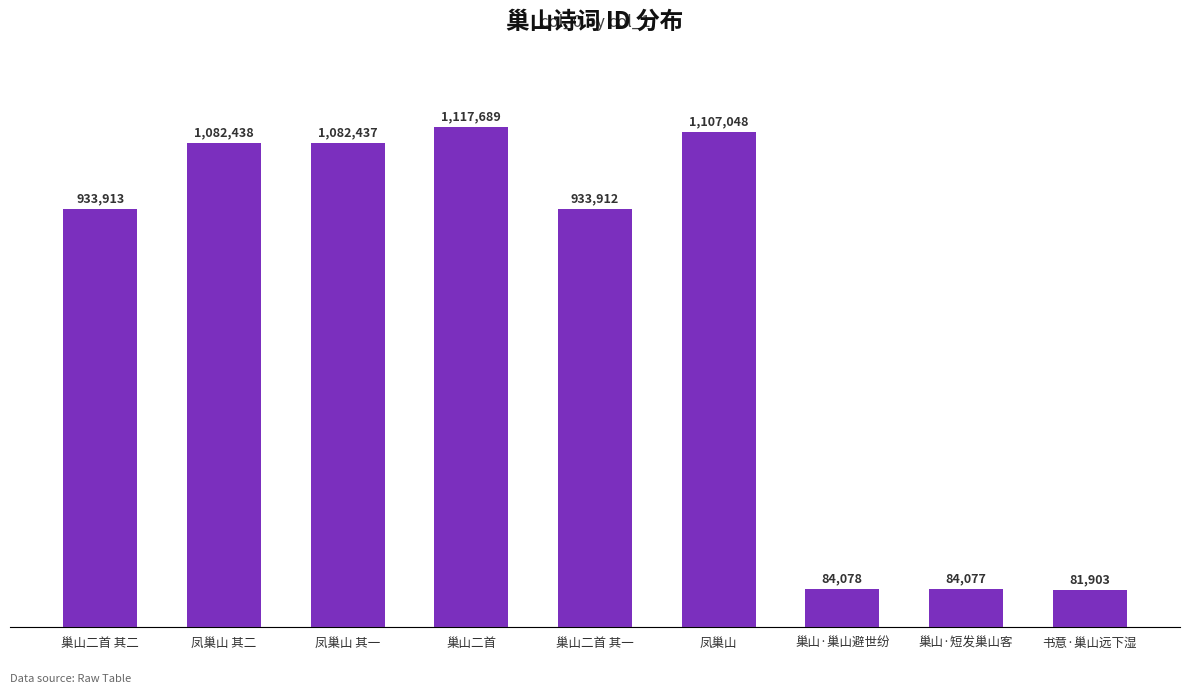

At which category does the chart reach its minimum across all series?

书意·巢山远下湿